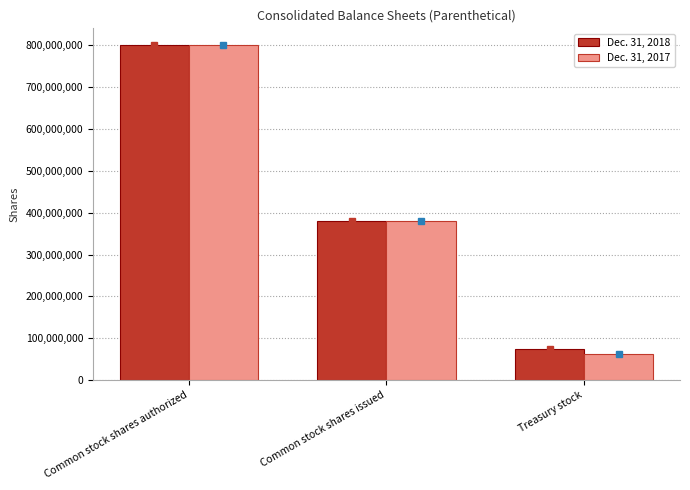

Reading left to right, what are all the values shown in this chart?

Dec. 31, 2018: Common stock shares authorized=800000000	Common stock shares issued=380154000	Treasury stock=74562000
Dec. 31, 2017: Common stock shares authorized=800000000	Common stock shares issued=379900000	Treasury stock=61931000